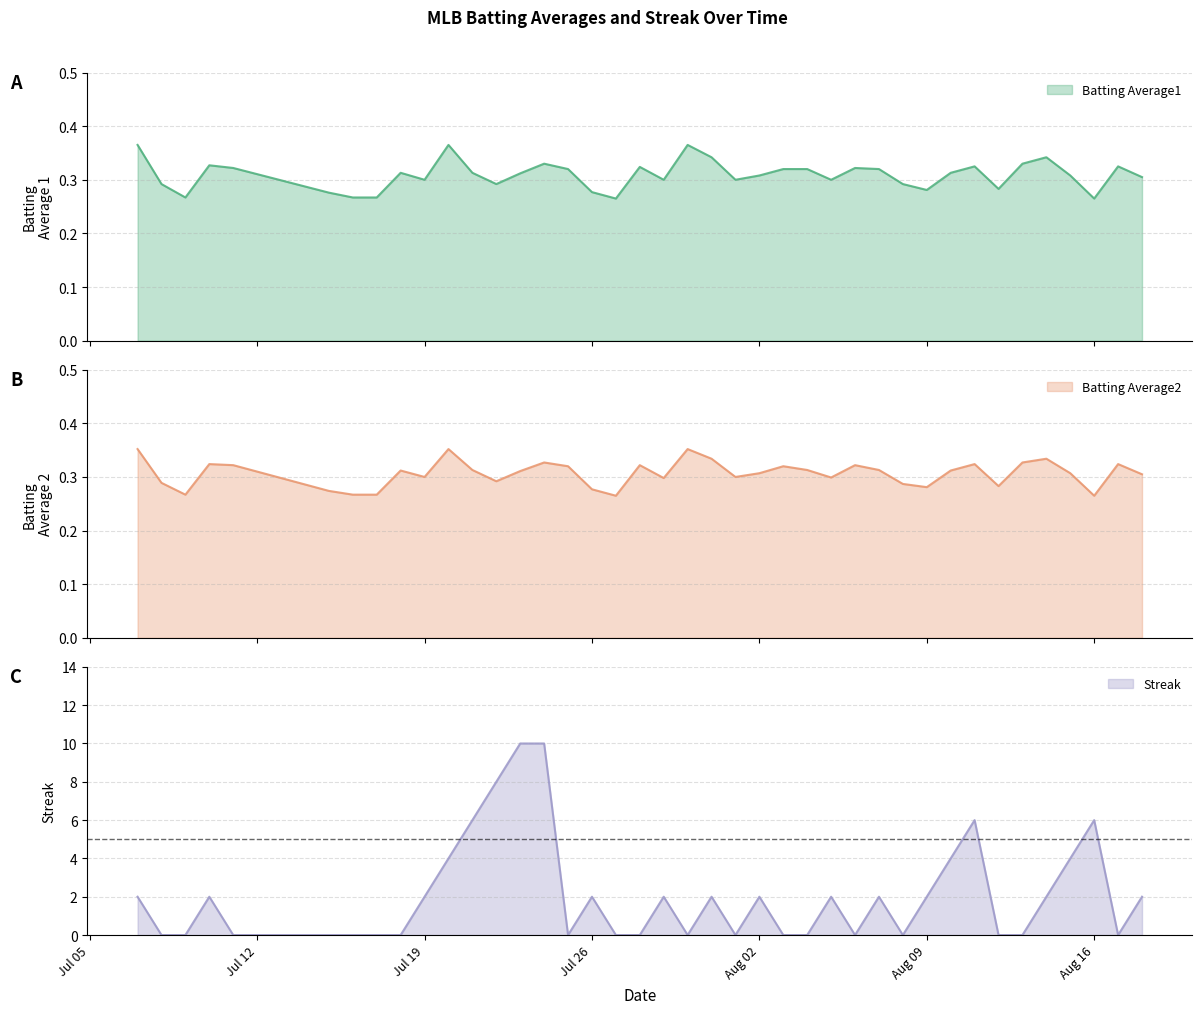

In Batting Average2, how many points are lower than both neighbors (excluding endpoints)?

10